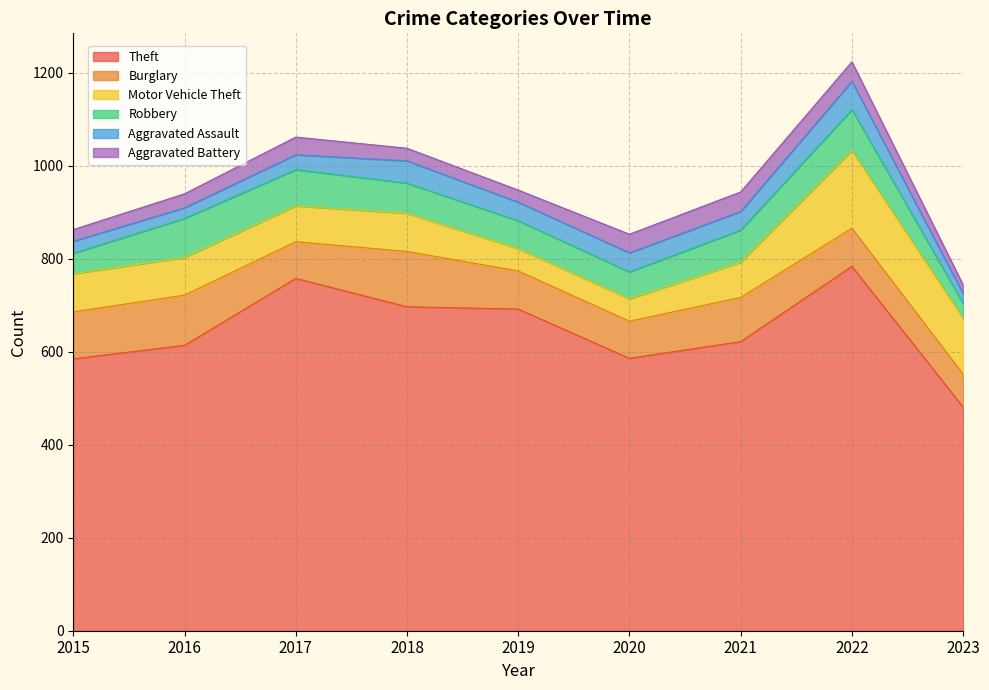

What is the lowest value of the Aggravated Assault series?

21